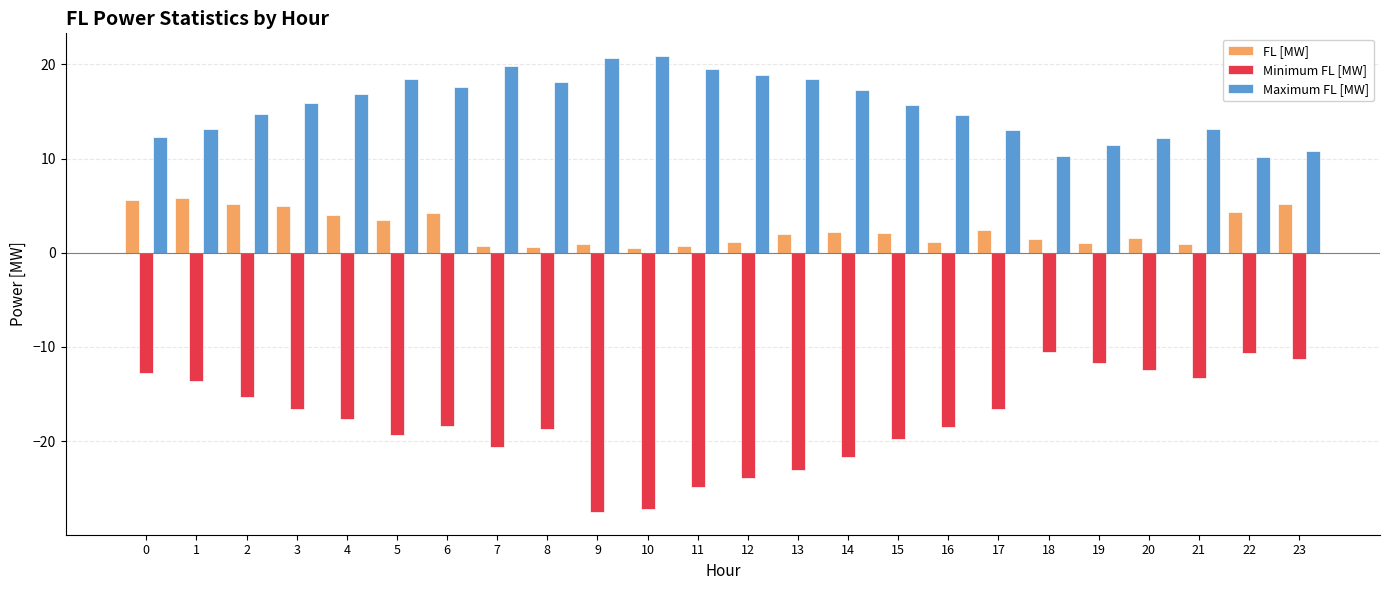

What is the minimum value shown in the chart?

-27.5